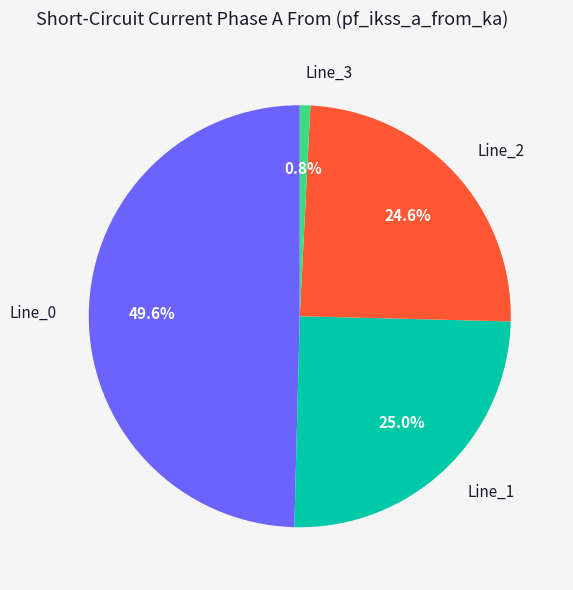

Is there a majority slice in this chart?

No